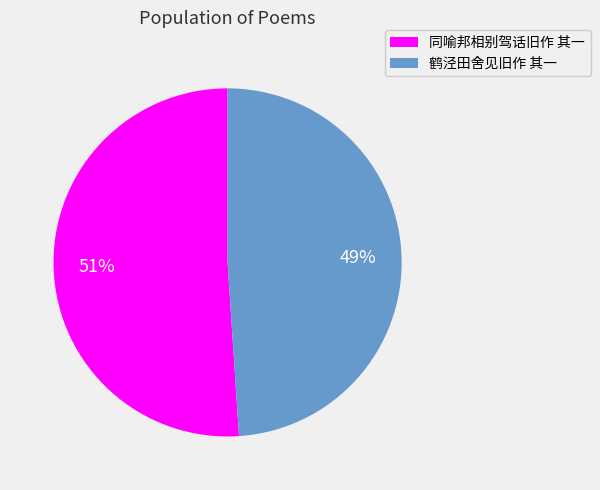

Which has a higher value, 同喻邦相别驾话旧作 其一 or 鹤泾田舍见旧作 其一?

同喻邦相别驾话旧作 其一